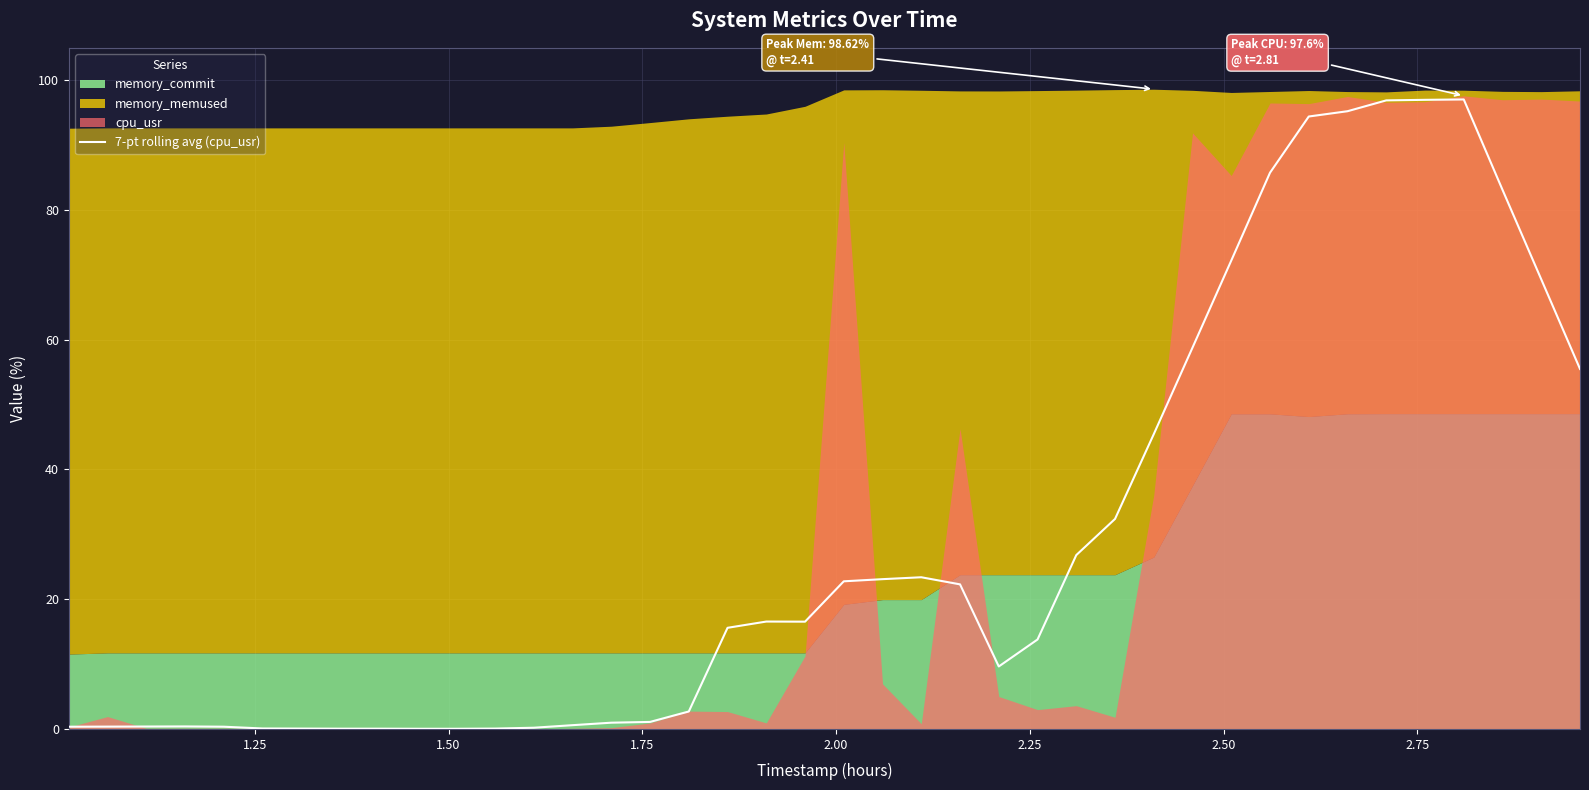

What is the maximum value for 7-pt rolling avg (cpu_usr)?

97.0